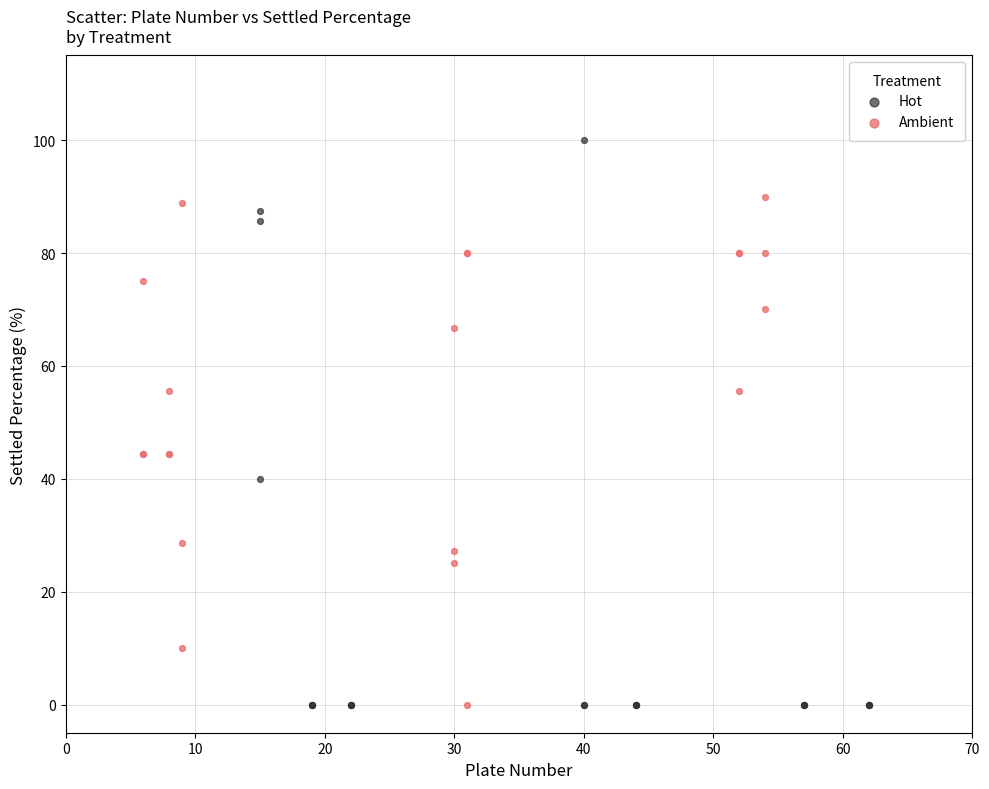

Which series reaches the maximum Y coordinate?

Hot